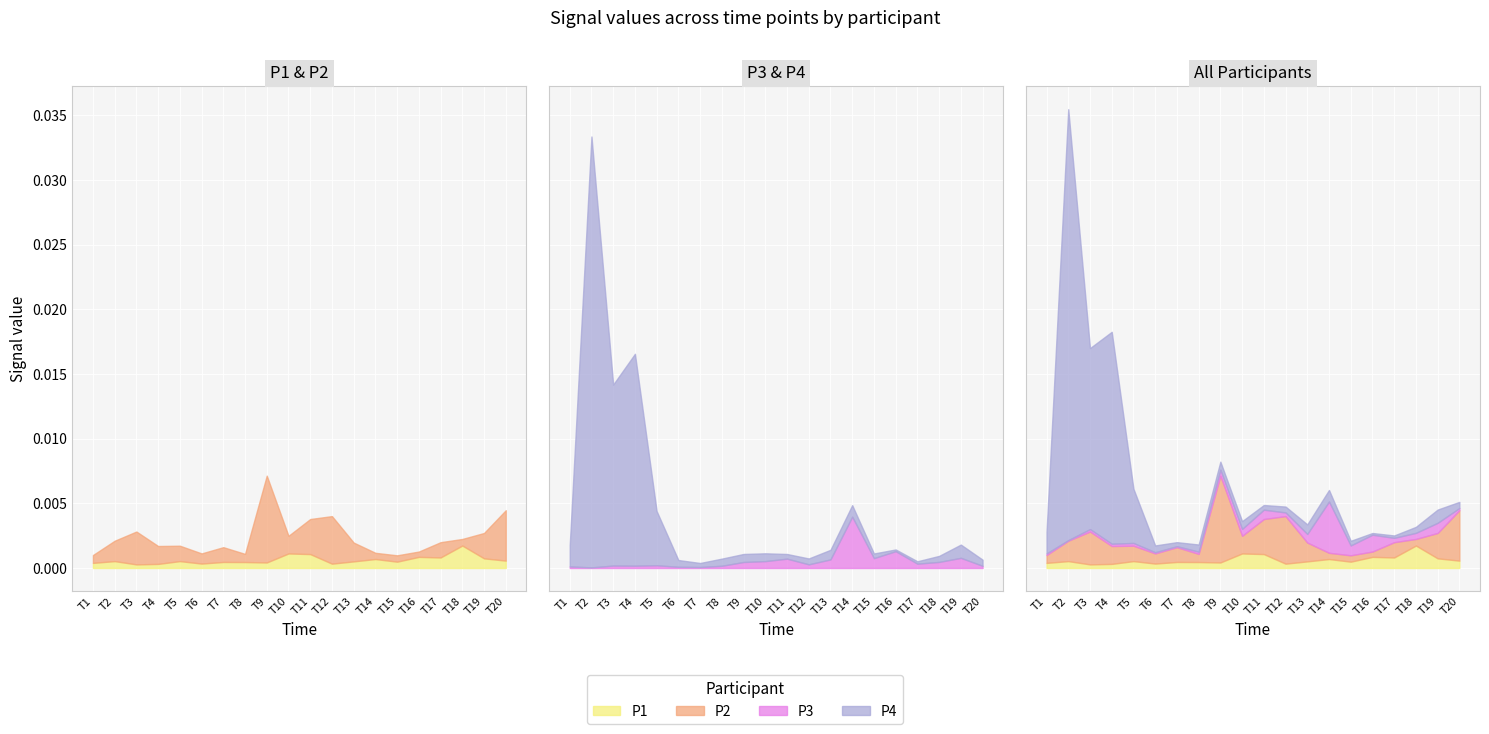

How many interior local peaks does the P1 series have?

7